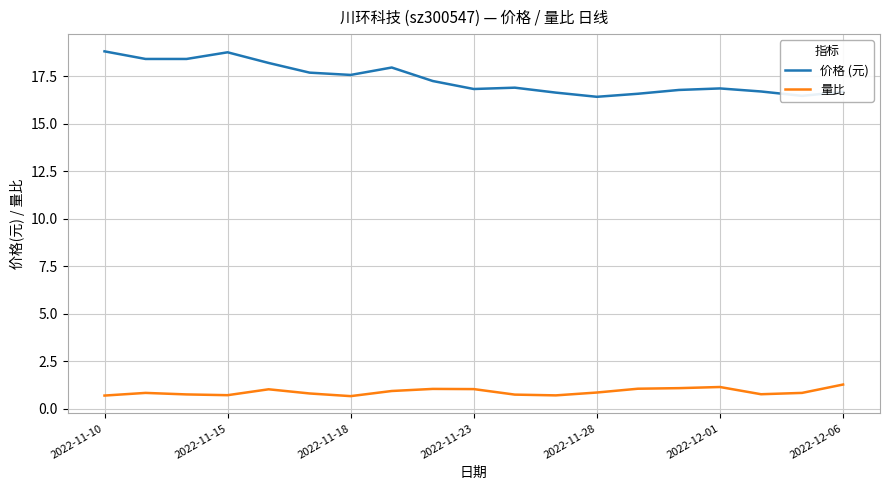

True or false: 量比 and 价格 (元) cross at least once.

False